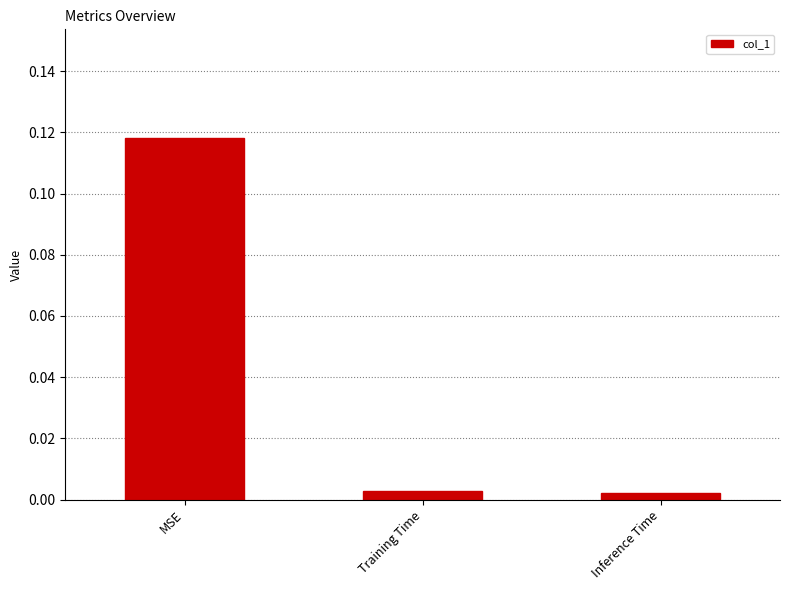

The chart shows a value of 0.2 at MSE. True or false?

False